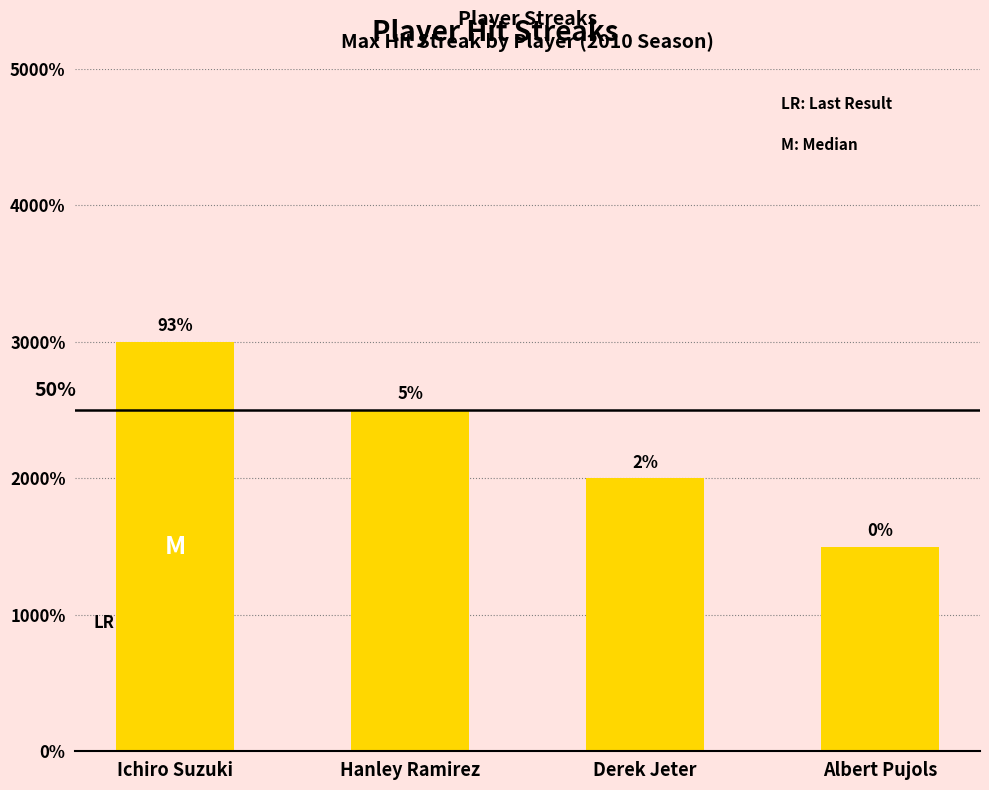

Are the bars grouped side by side (vs. stacked)?

No